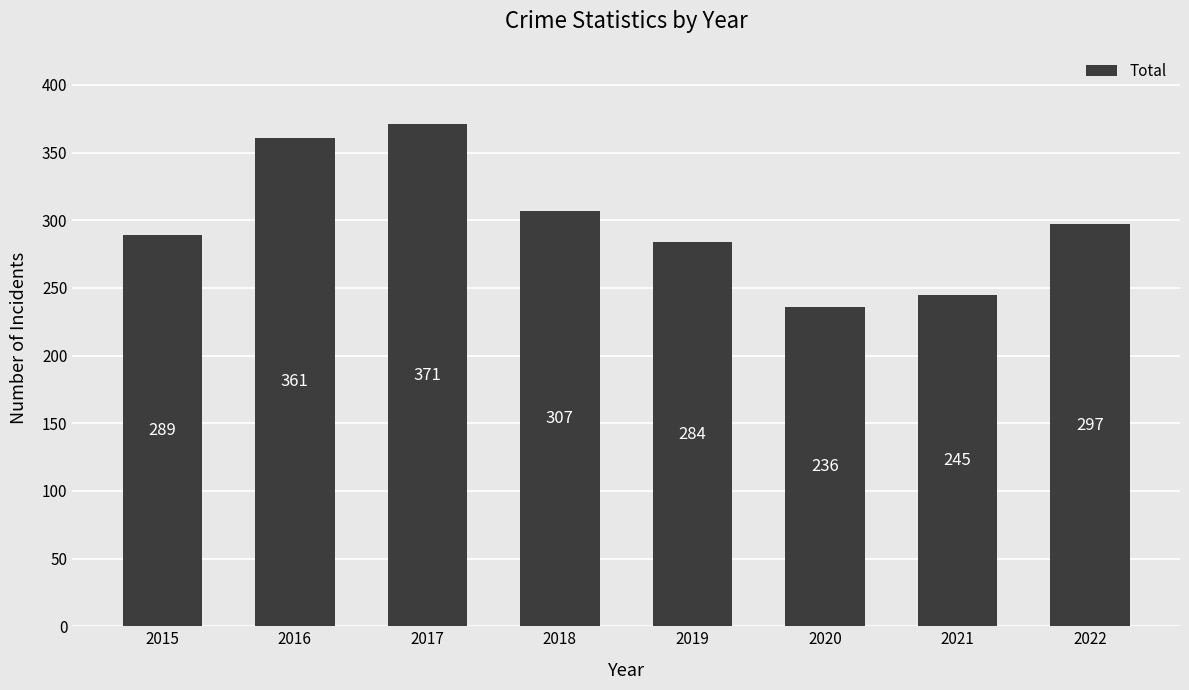

Between 2019 and 2021, which is larger?

2019